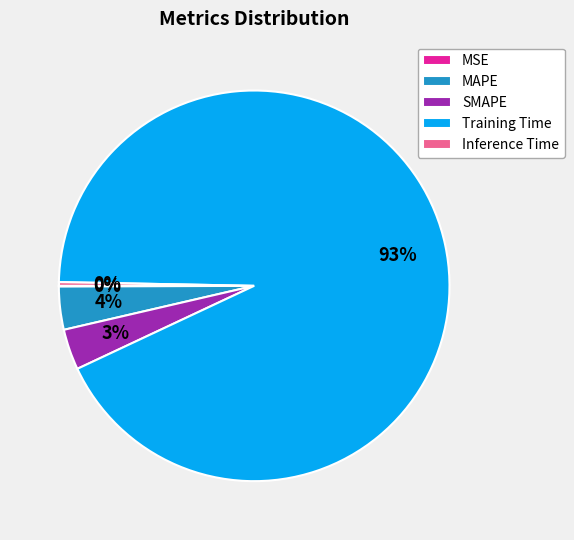

Which category has the biggest portion of the pie?

Training Time